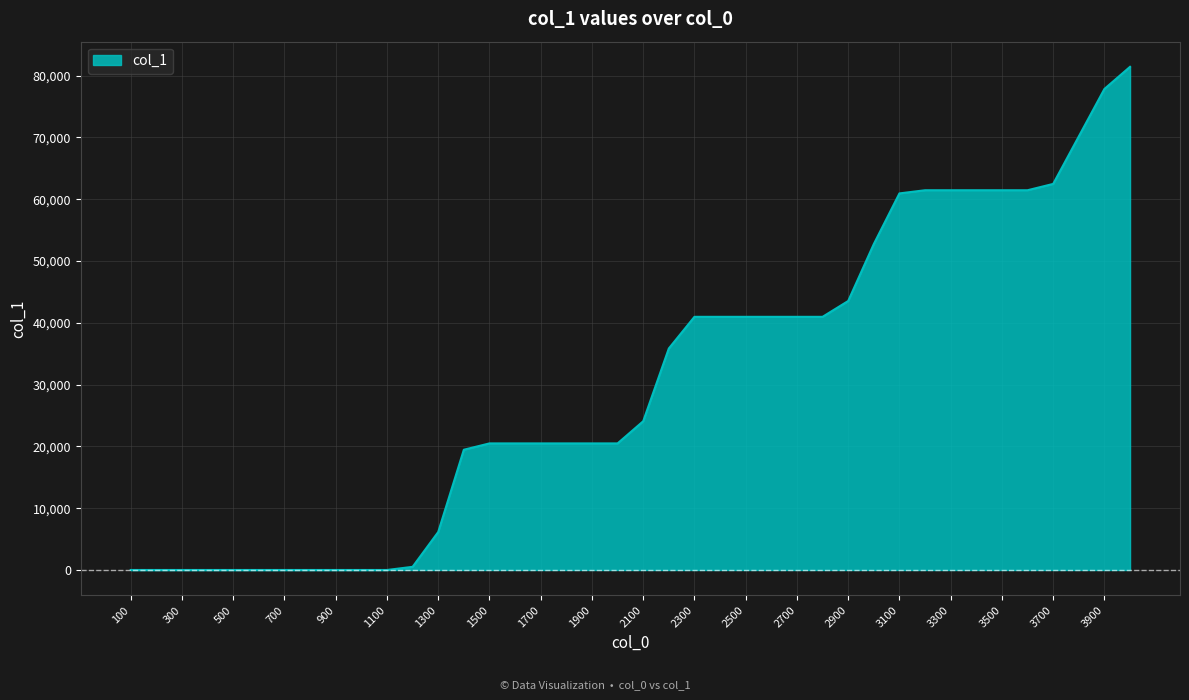

Reading left to right, list all the values displayed in this chart.

0	0	0	0	0	0	0	0	0	0	0	512	6144	19456	20480	20480	20480	20480	20480	20480	24064	35840	40960	40960	40960	40960	40960	40960	43520	52736	60928	61440	61440	61440	61440	61440	62464	70144	77824	81408